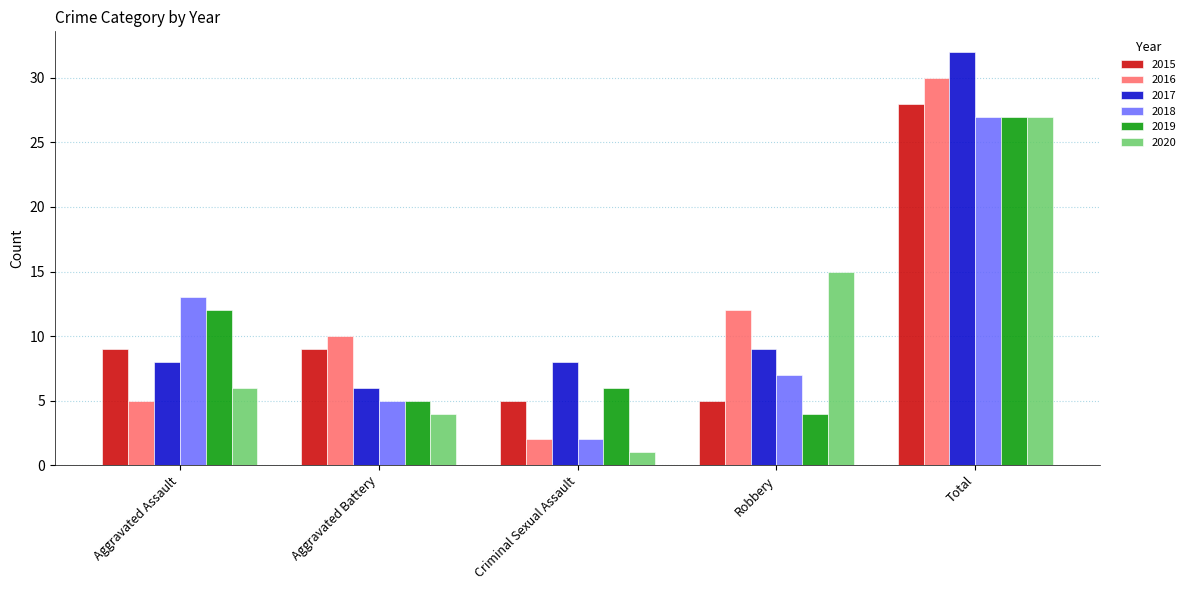

At how many categories does at least one series exceed 29?

1